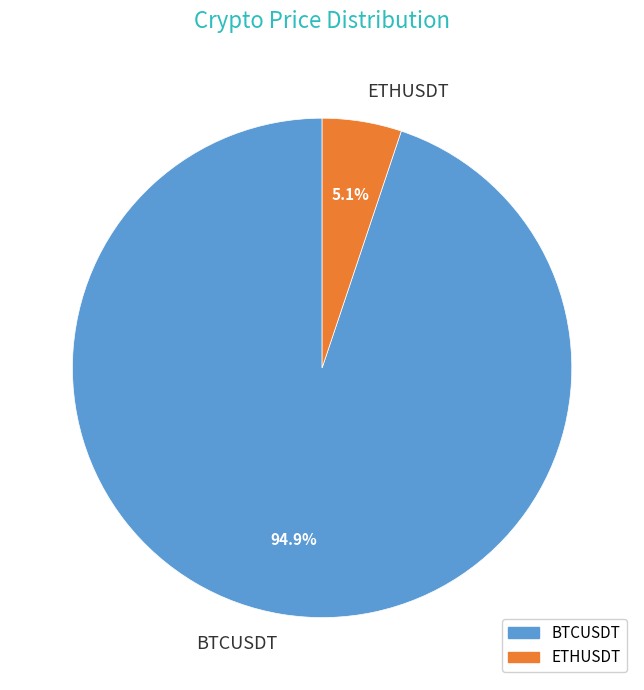

Do ETHUSDT and BTCUSDT together represent more than half of the pie?

Yes